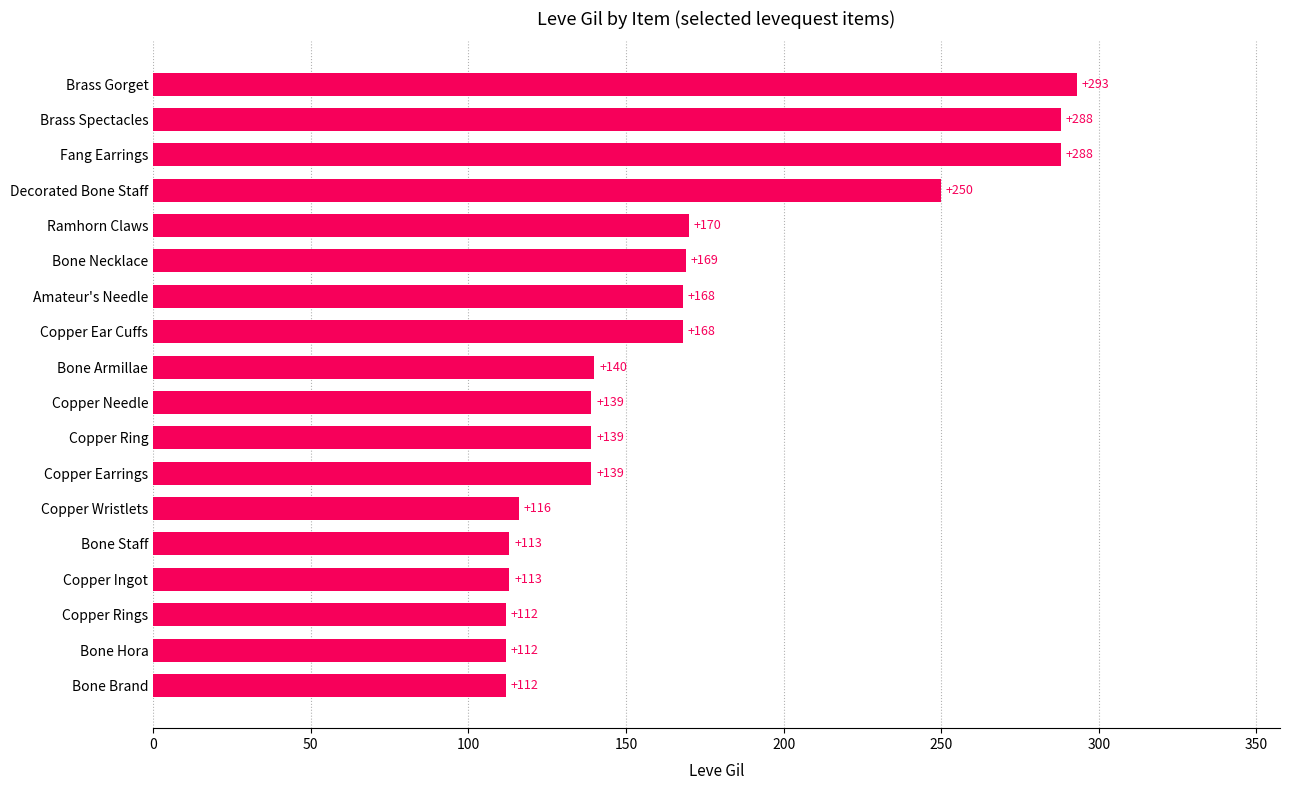

Which label corresponds to the largest value in the chart?

Brass Gorget